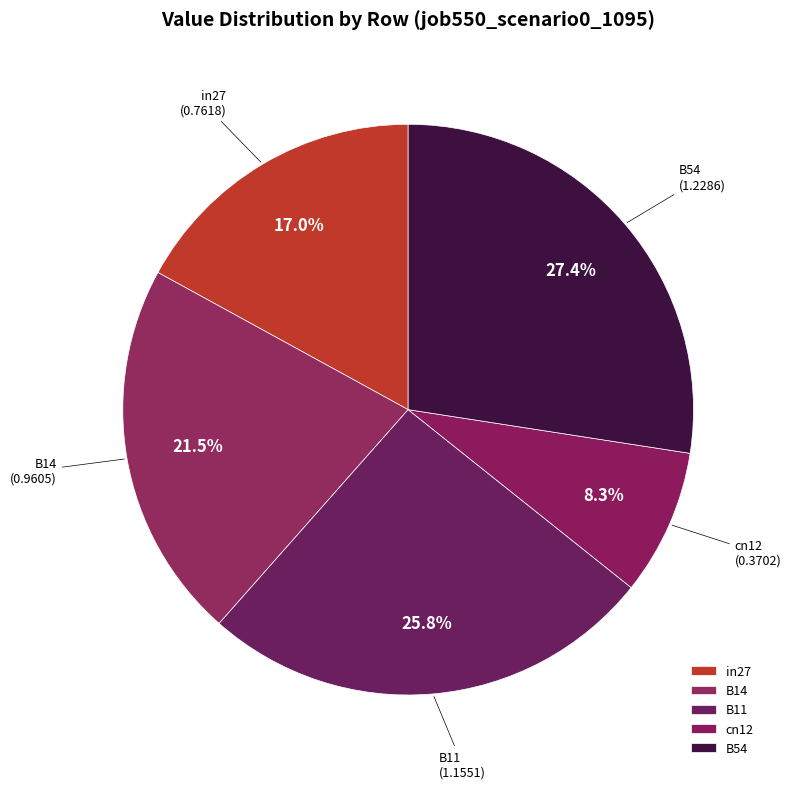

Count the number of slices in the pie.

5